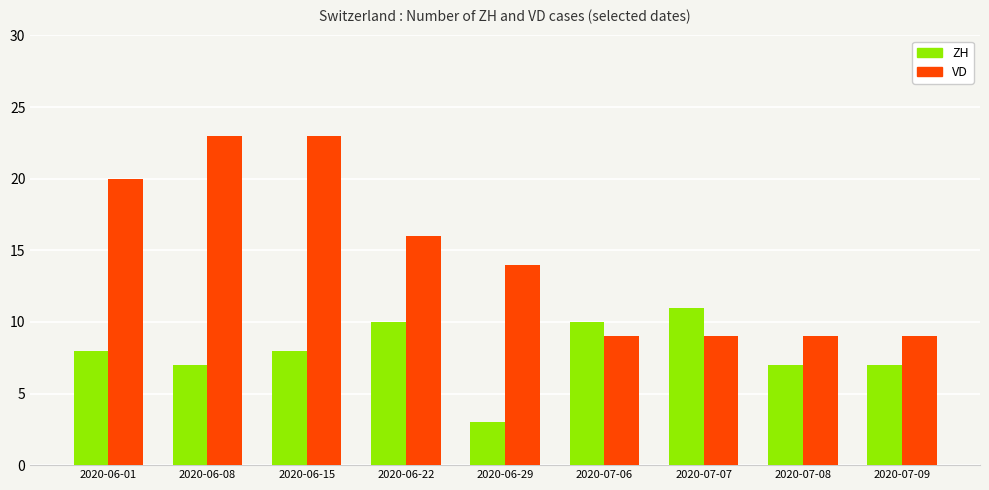

What is the maximum value shown in the chart?

23